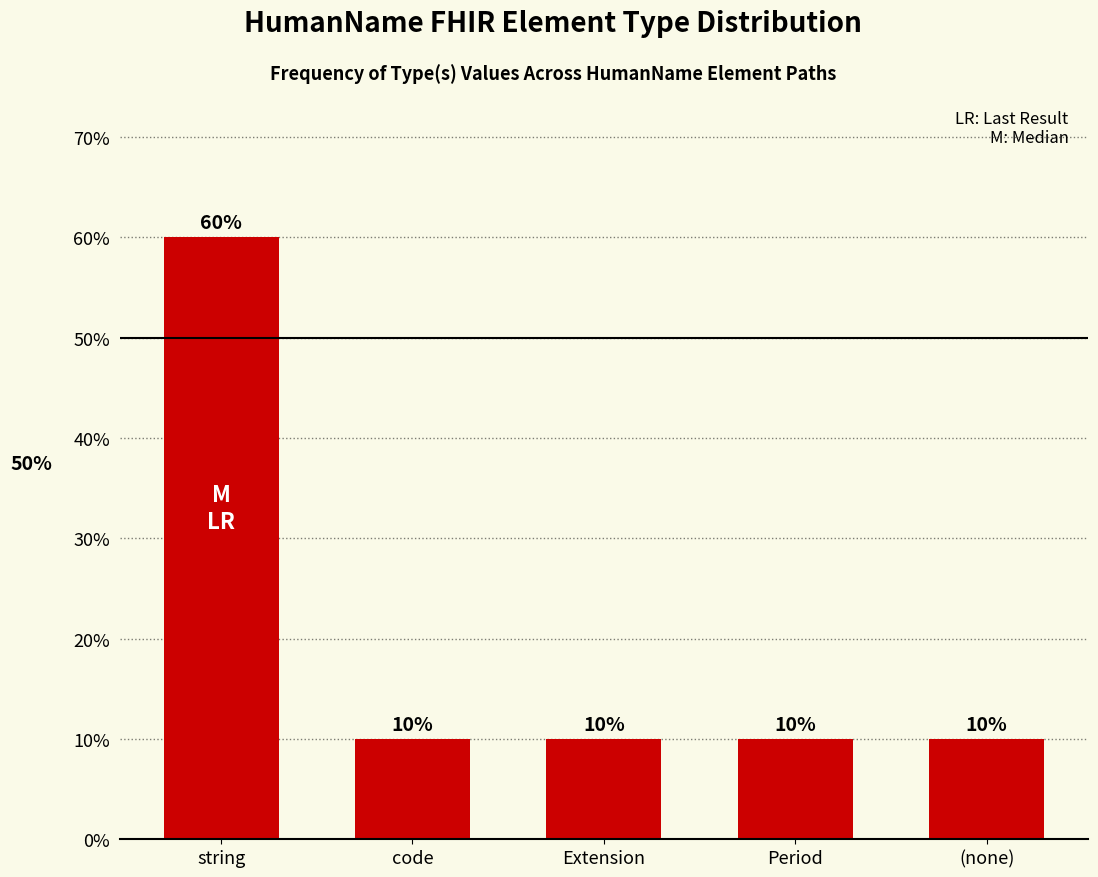

Are the bars horizontal?

No